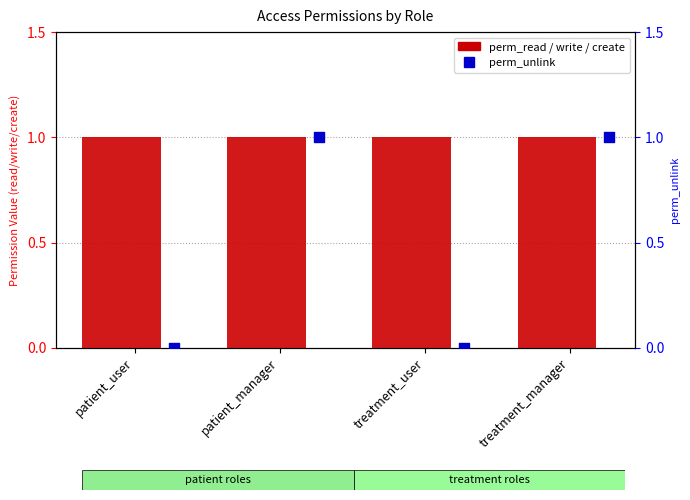

Which series contains the lowest Y value?

perm_unlink